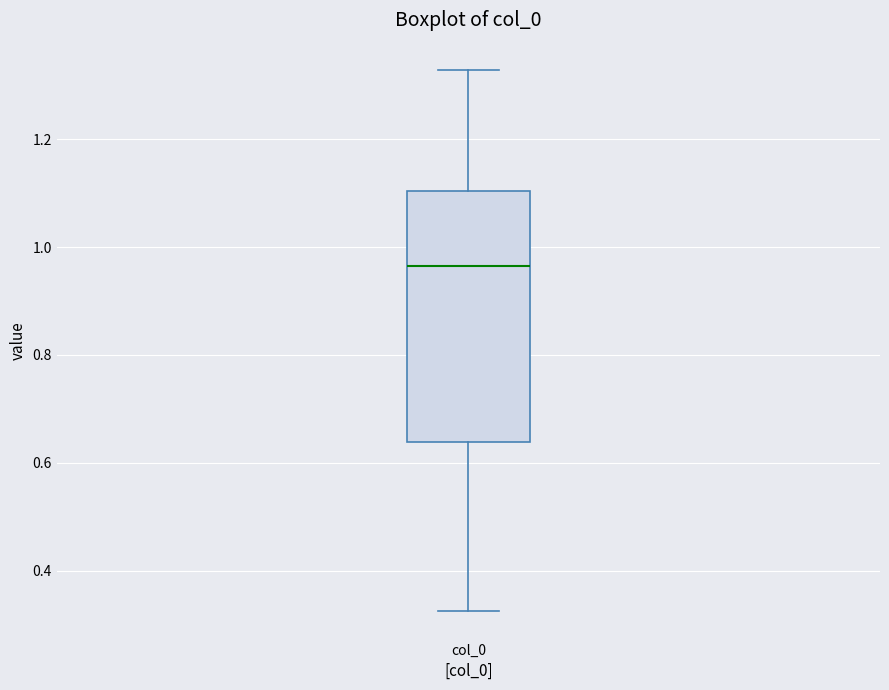

Read this box plot against the y-axis: the position of the median line, the range covered by the box, and the ends of both whiskers. The values are not printed on the chart, so give them approximately, as read against the axis.

median 0.96, box 0.64 to 1.10, whiskers 0.32 to 1.32